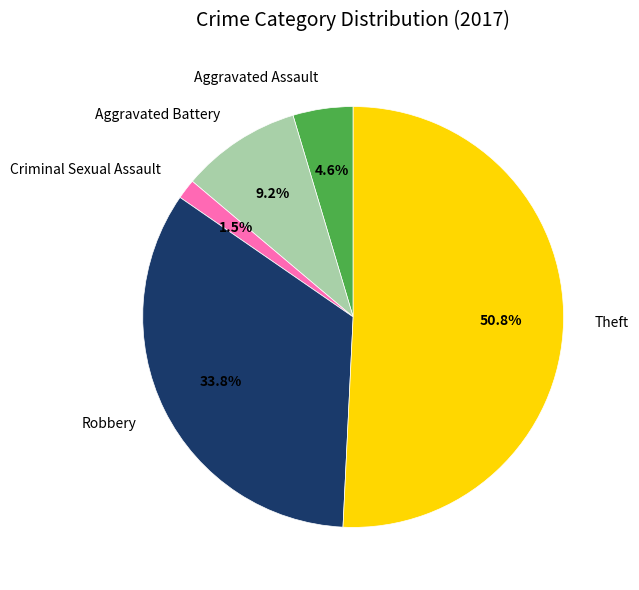

To the nearest percent, what is the difference between the largest and smallest slice percentages?

49%